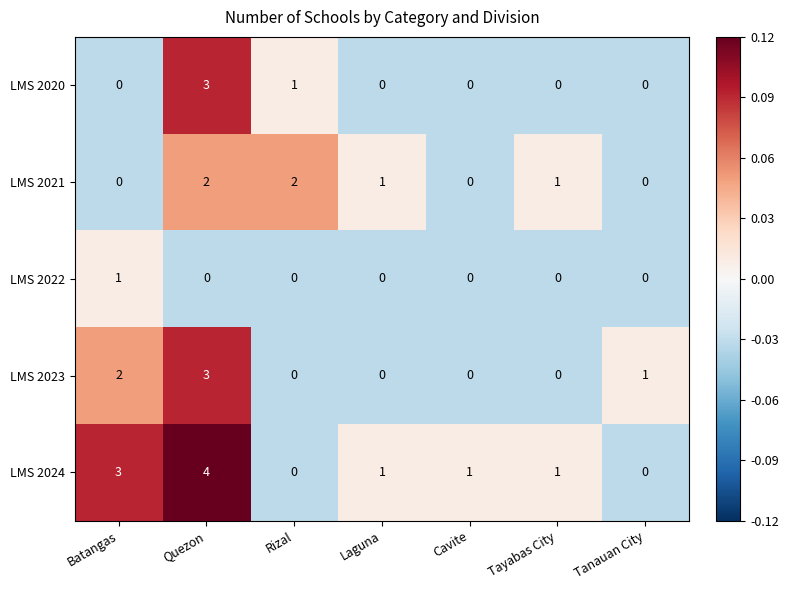

How many data points does each series have?

7